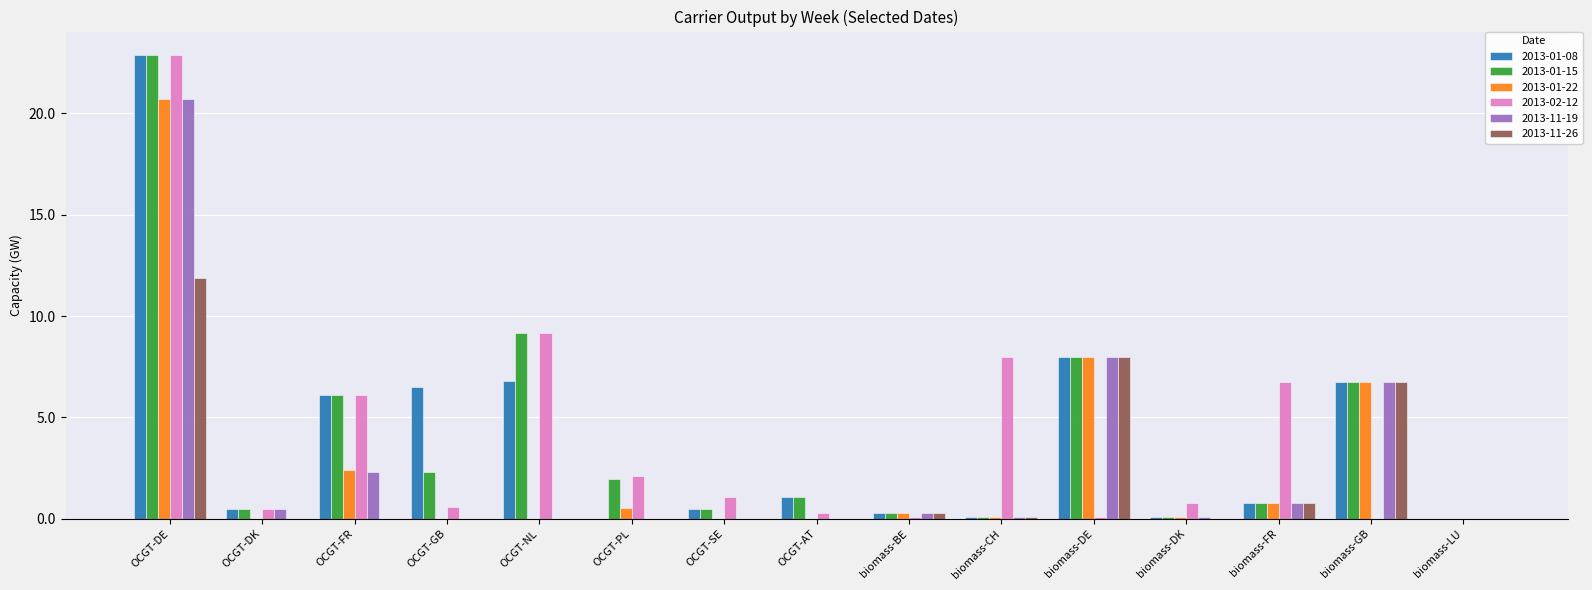

What is the sum of all 2013-01-15 values?

60.5